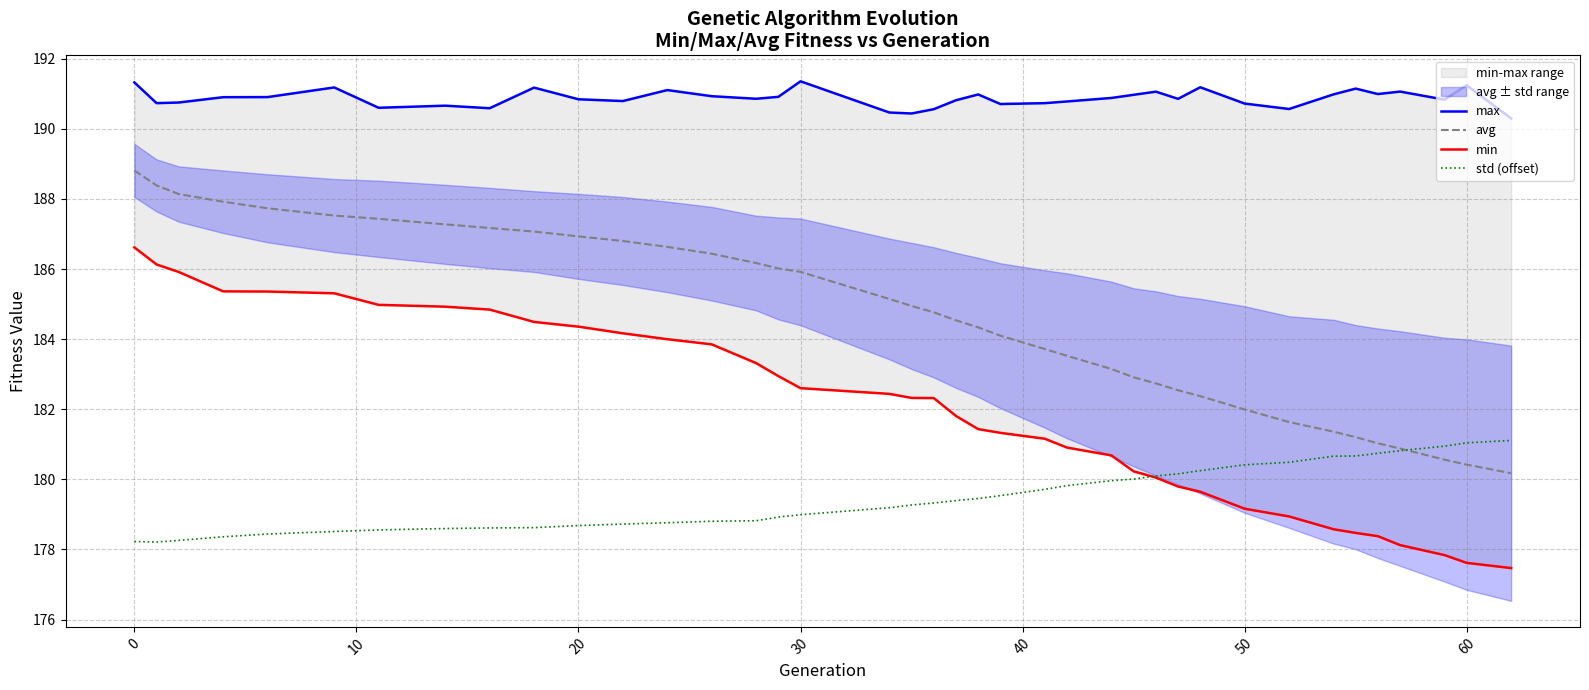

What is the minimum value for avg?

180.2